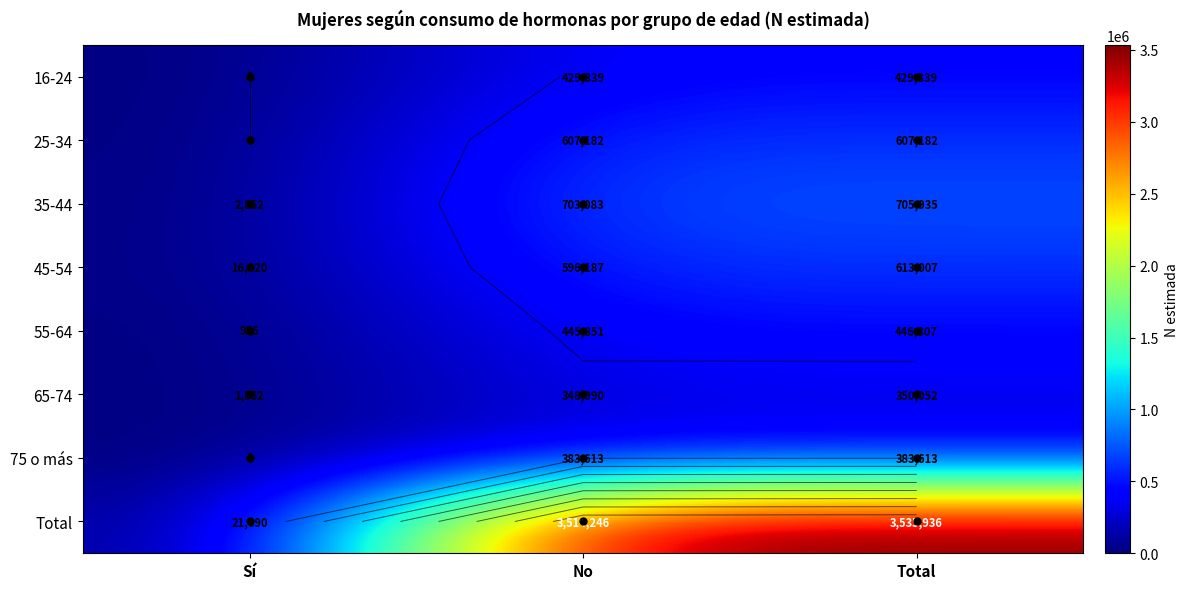

Which category has the lowest value across all series?

Sí